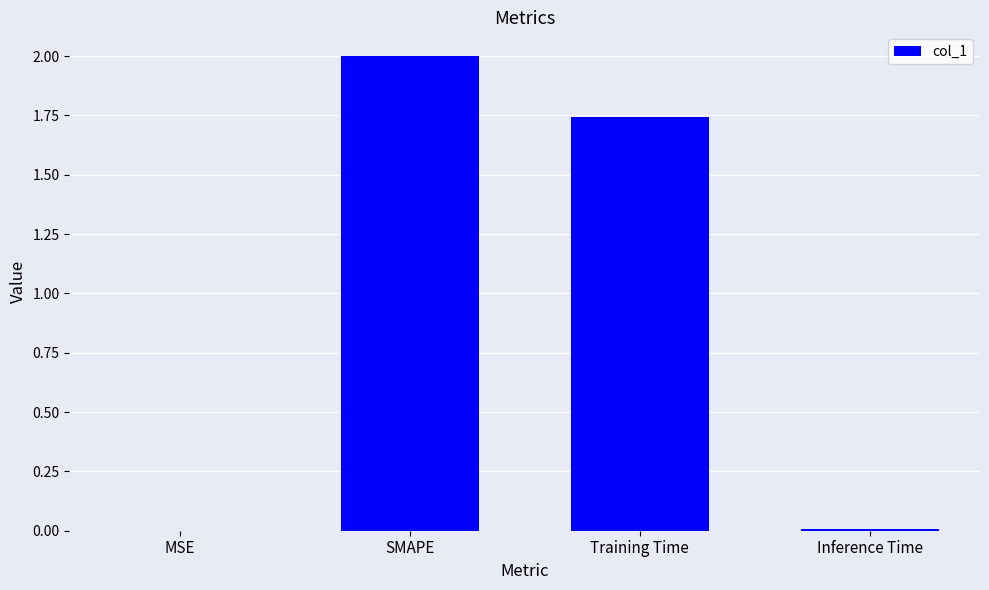

Which label corresponds to the largest value in the chart?

SMAPE